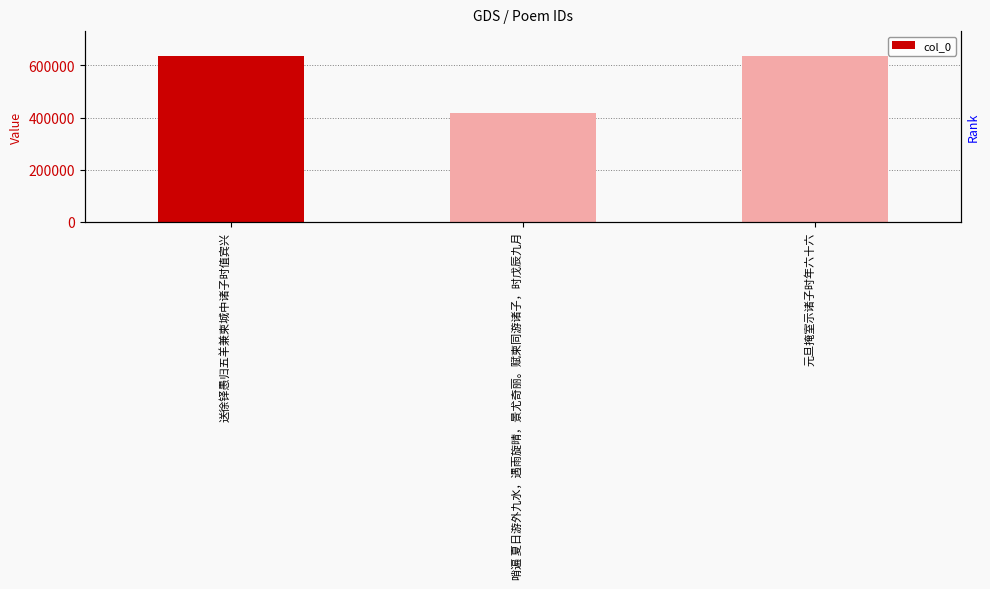

At which label is the value closest to 527405?

元旦掩室示诸子时年六十六